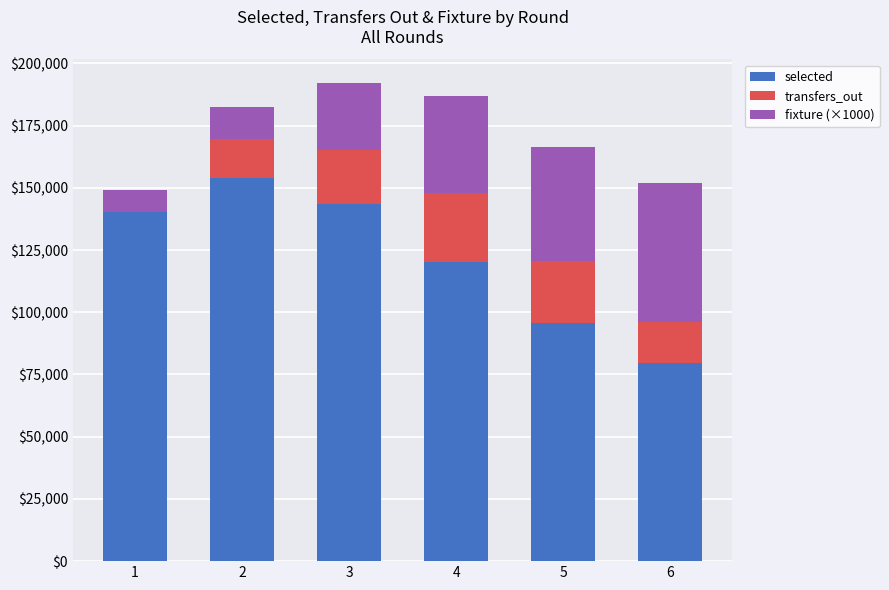

What is the sum of all selected values?

733040